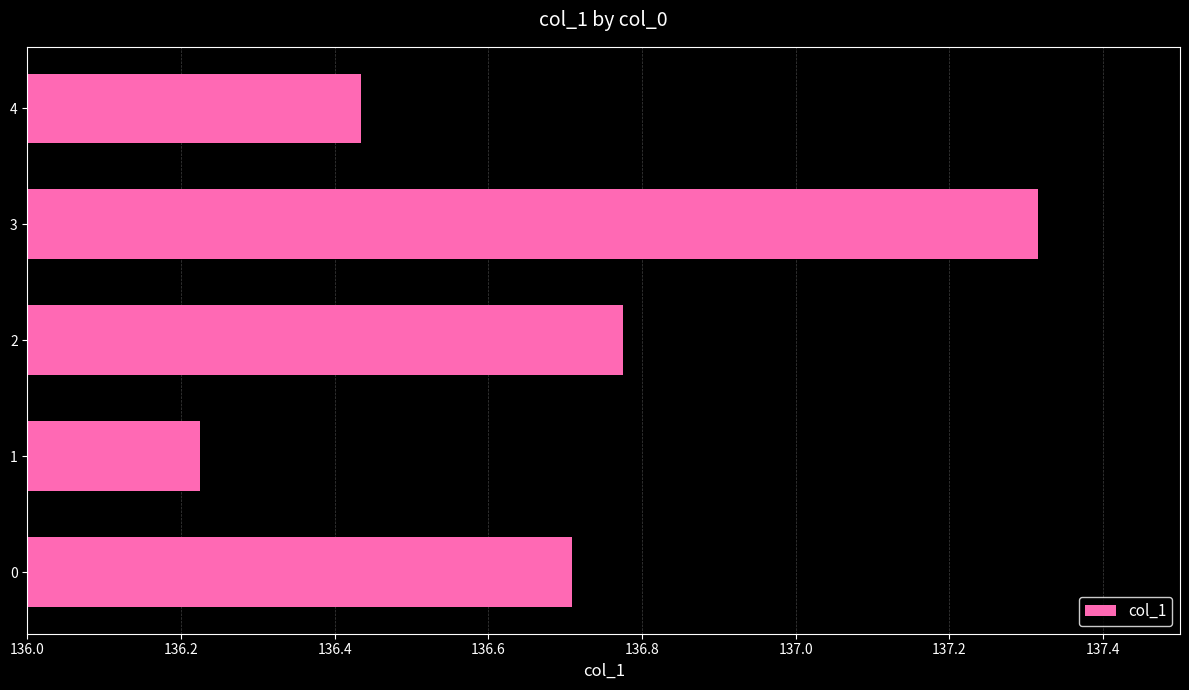

Which label corresponds to the largest value in the chart?

3